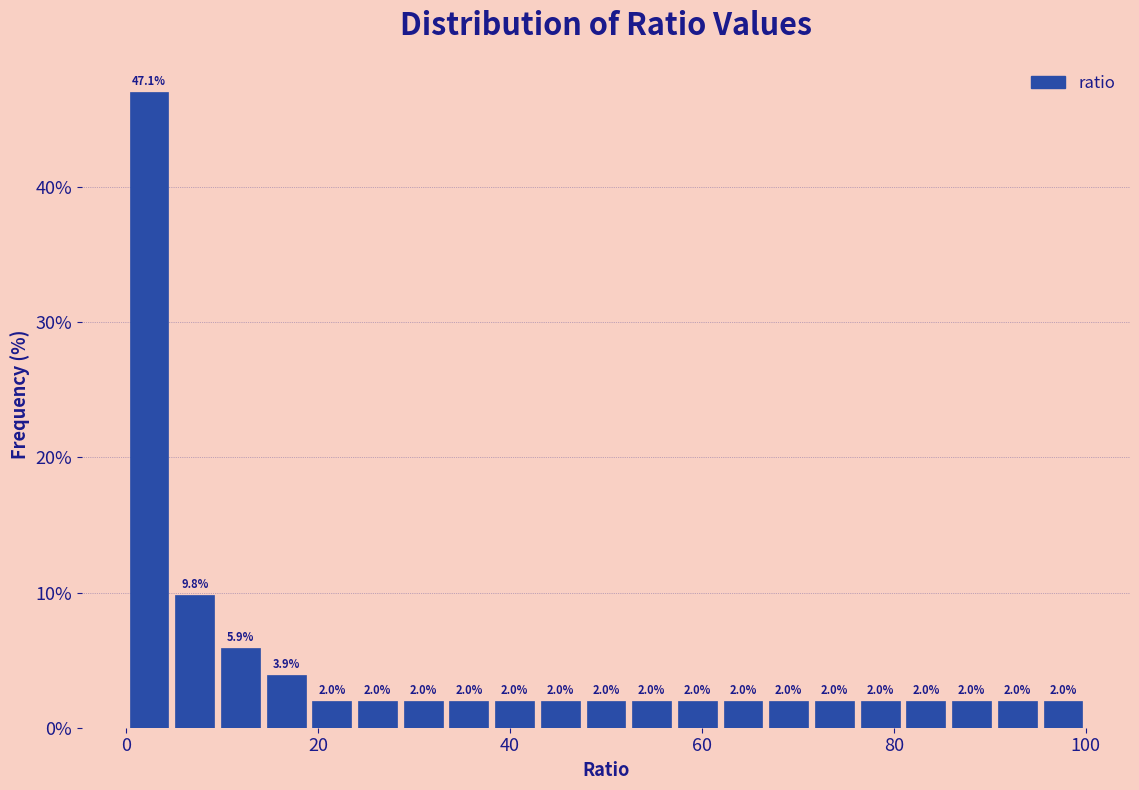

Around what value on the x-axis is the tallest bar? Give the approximate position of its centre, as read against the axis.

2